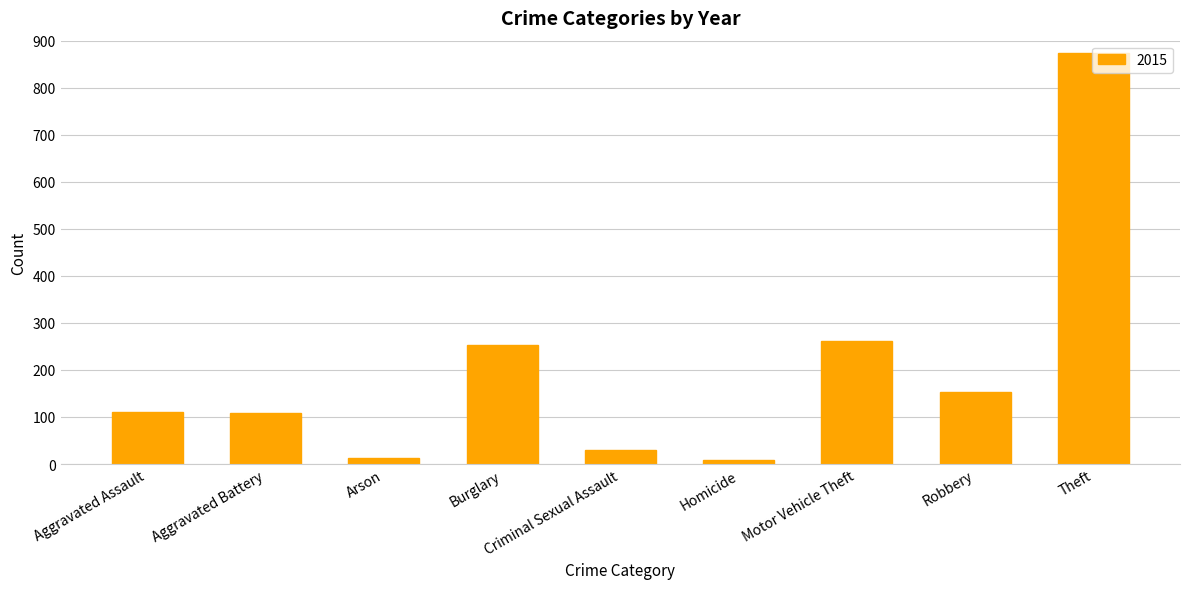

What is the approximate value at Robbery?

154